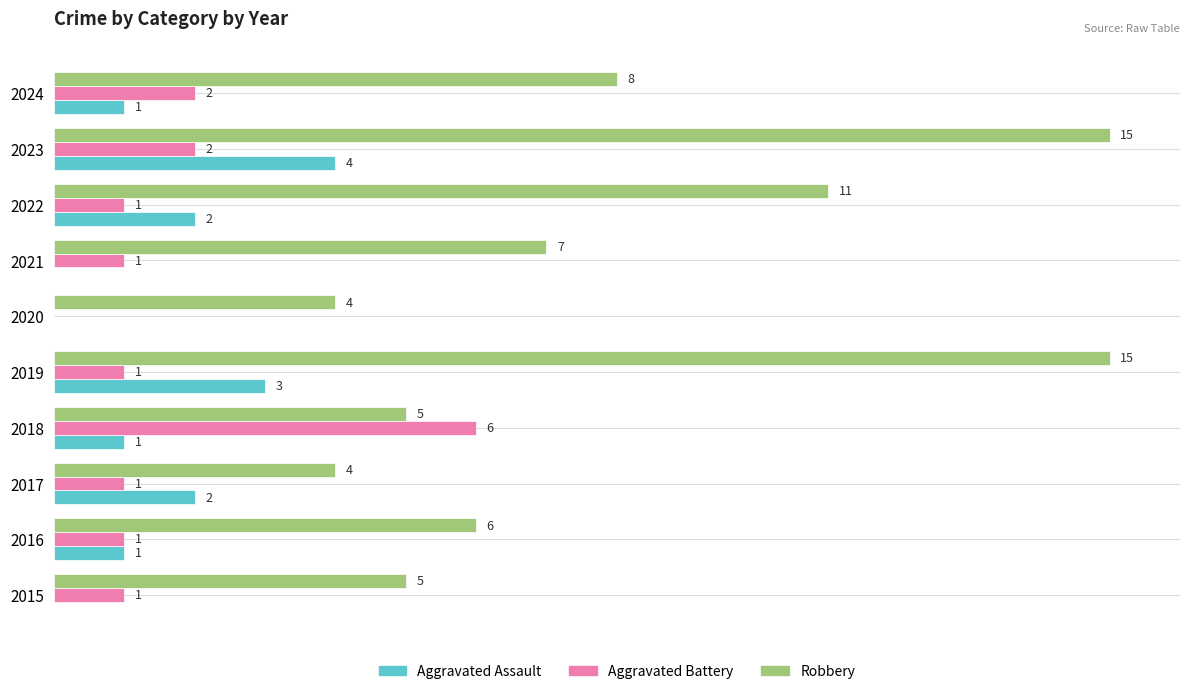

Which series changed the most between 2015 and 2021?

Robbery